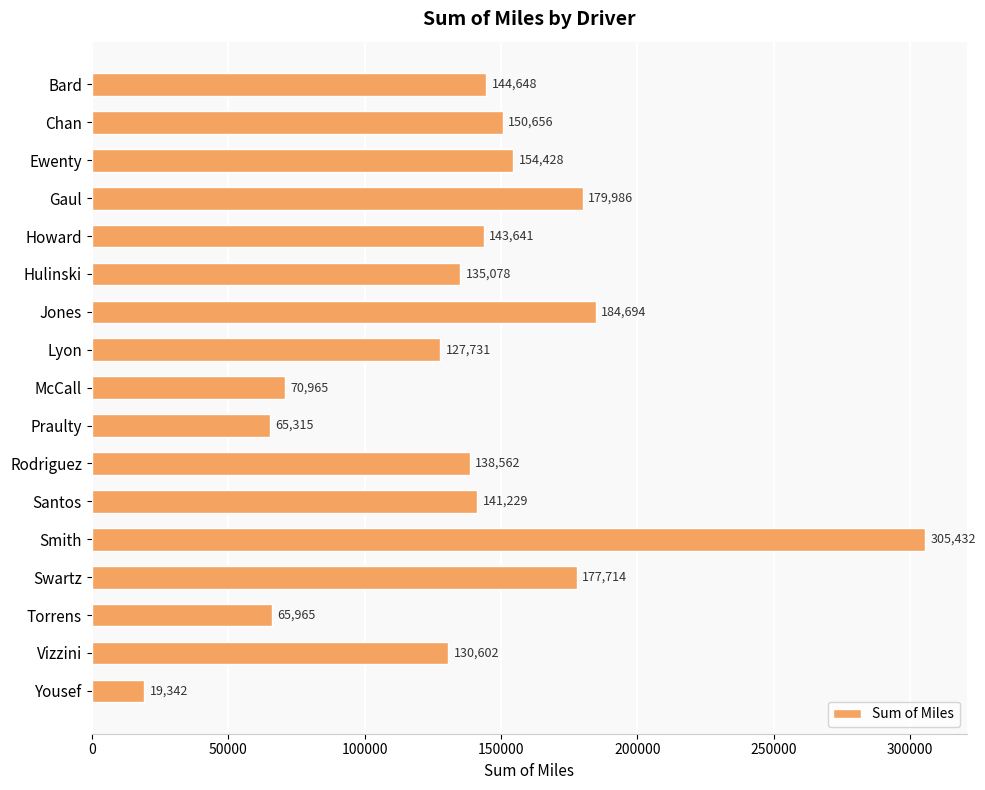

Approximately how many times larger is the value at Hulinski compared to Torrens?

2.0